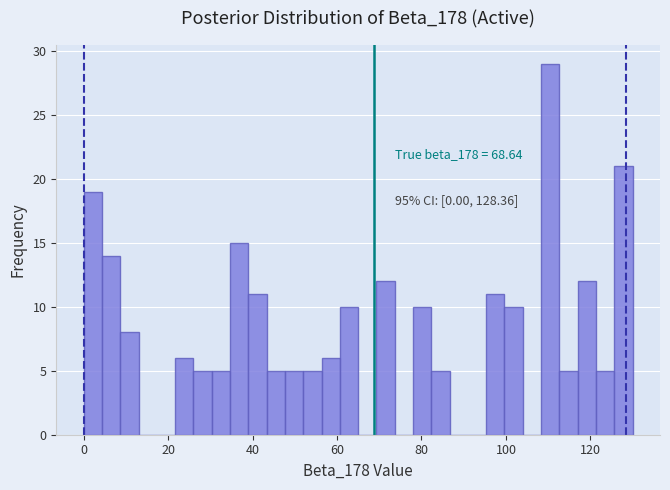

Around what value on the x-axis is the tallest bar? Give the approximate position of its centre, as read against the axis.

110